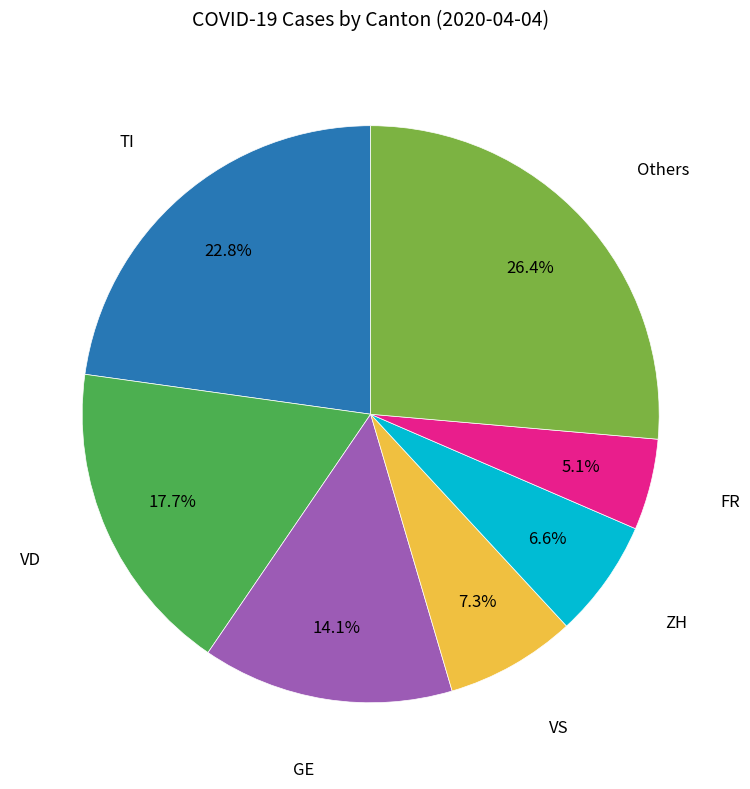

Is there a majority slice in this chart?

No